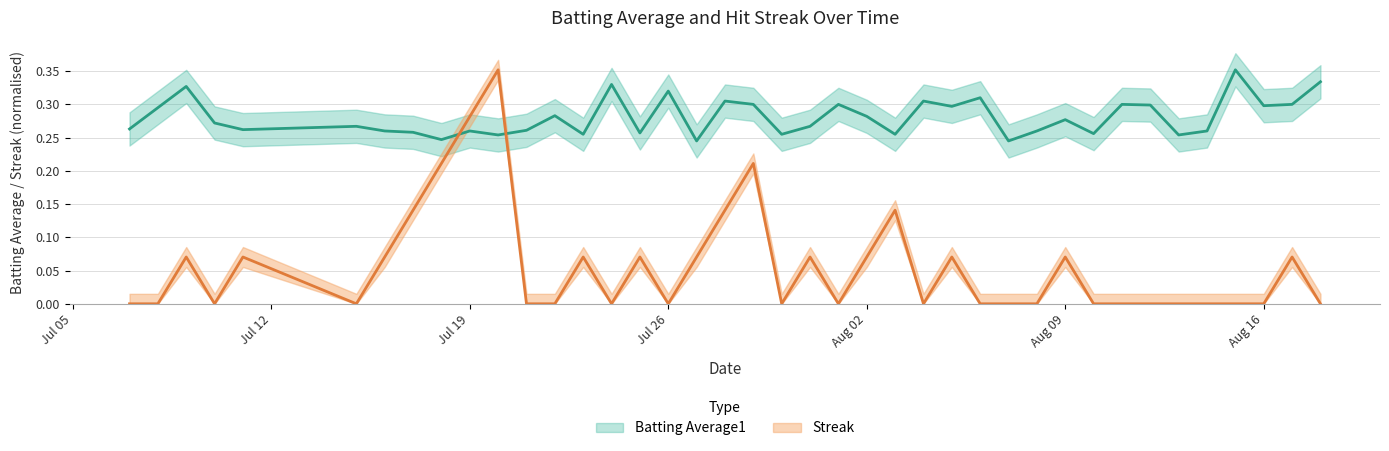

Is the value of batting_avg at 17 greater than the value of streak at 7?

Yes